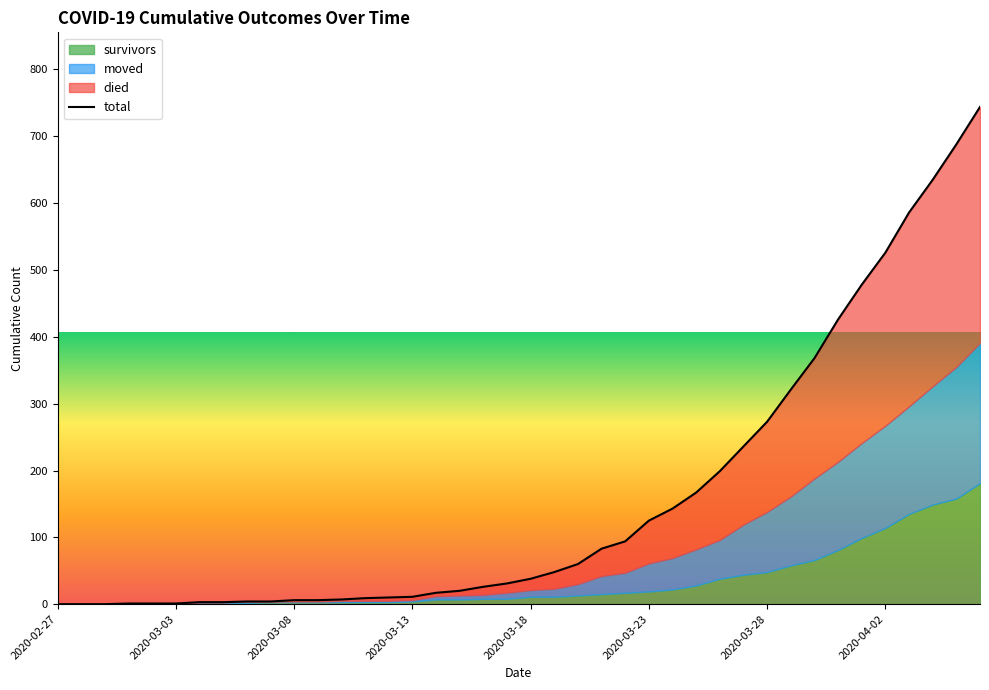

How many positive values are there?

37